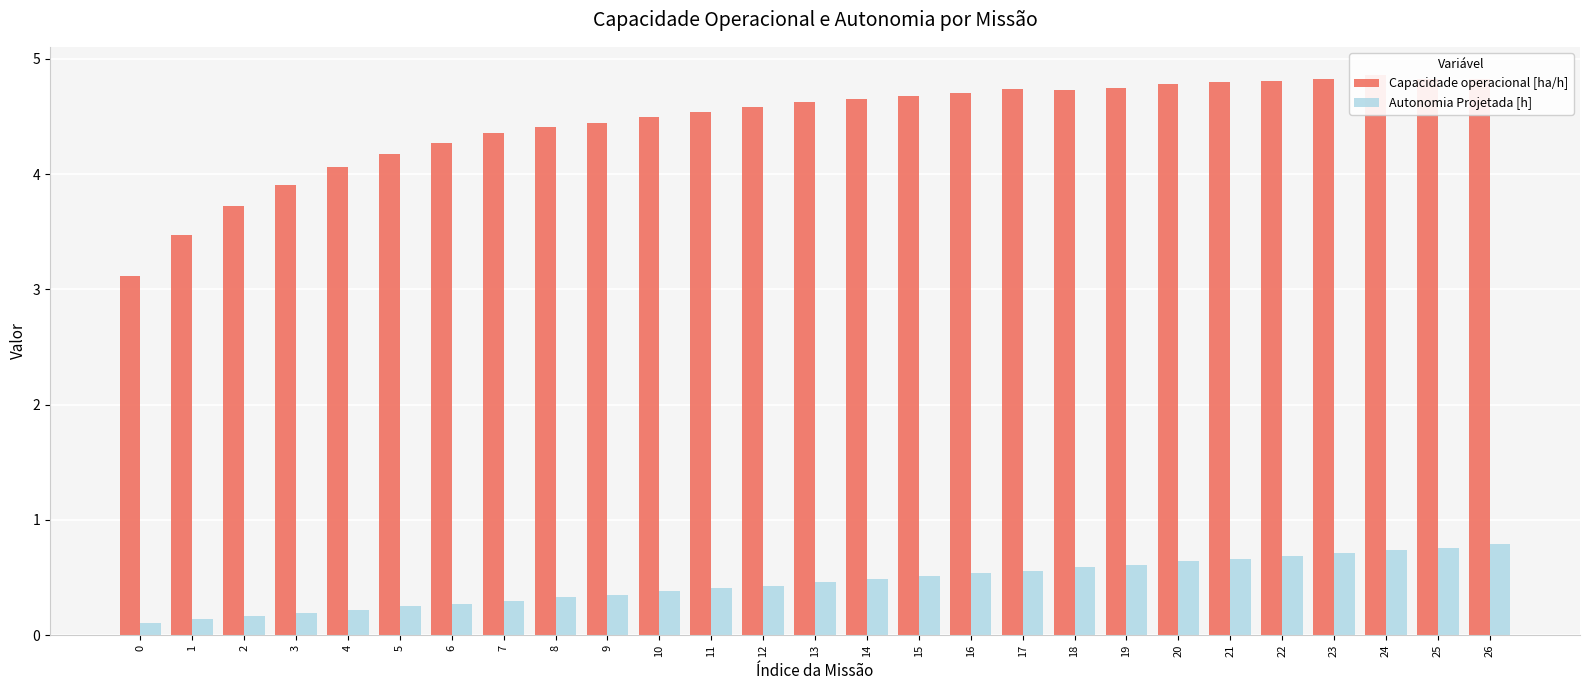

What is the lowest value of the Autonomia Projetada [h] series?

0.1